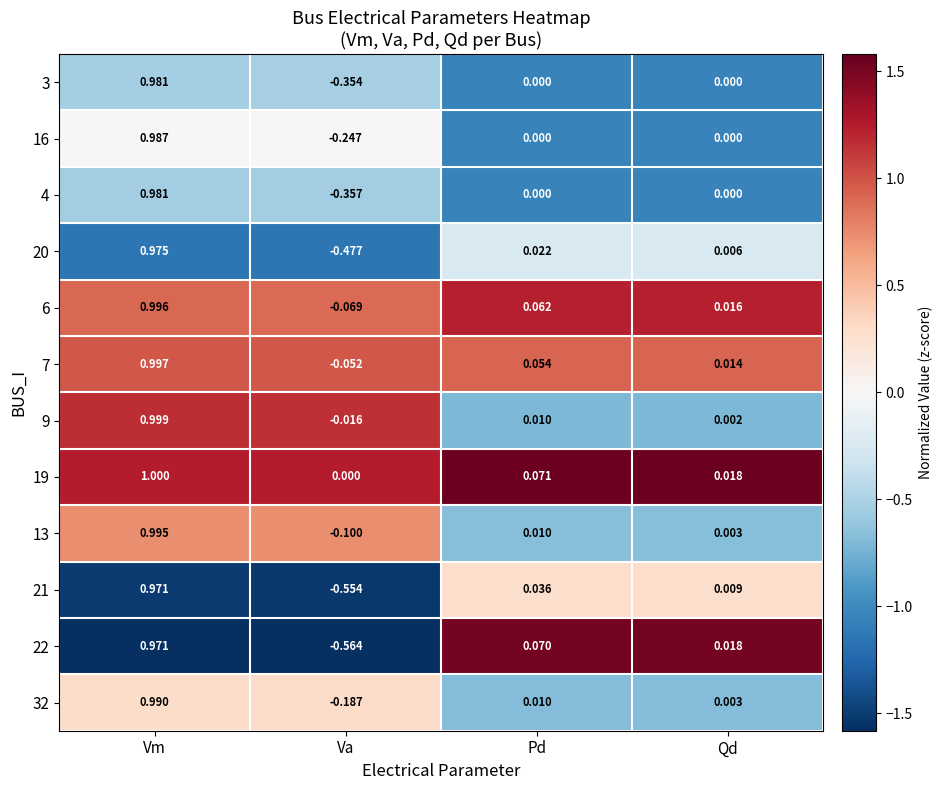

At which label is 32 closest to 0?

Qd